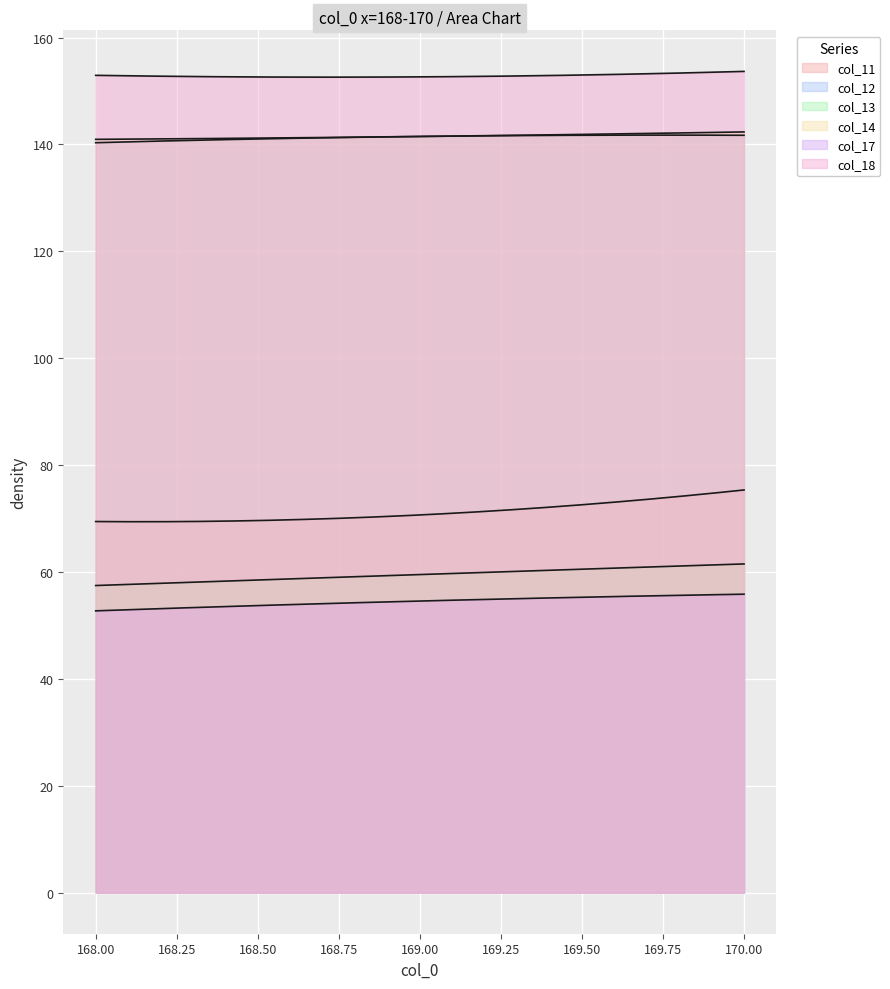

What are all the series names shown in the legend?

col_11, col_12, col_13, col_14, col_17, col_18